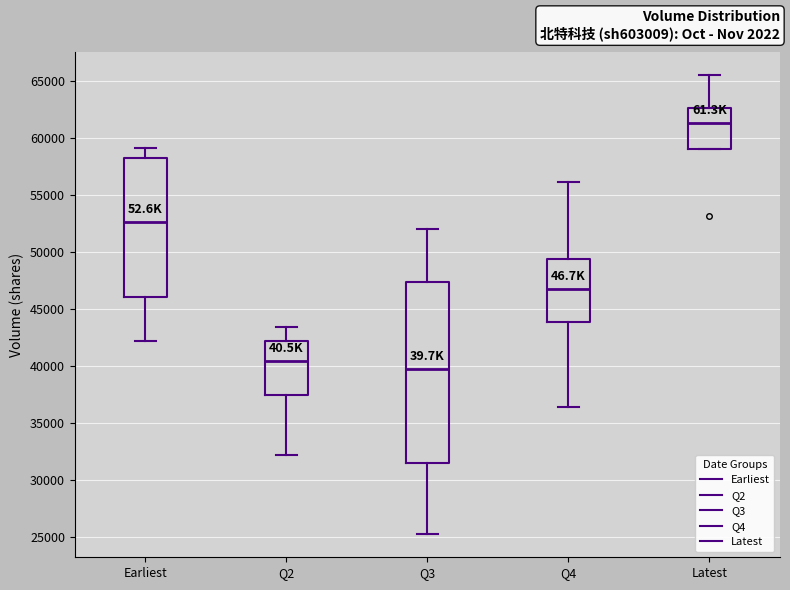

Where is the lower edge of the box for Latest on the y-axis? The values are not printed on the chart, so give them approximately, as read against the axis.

59000